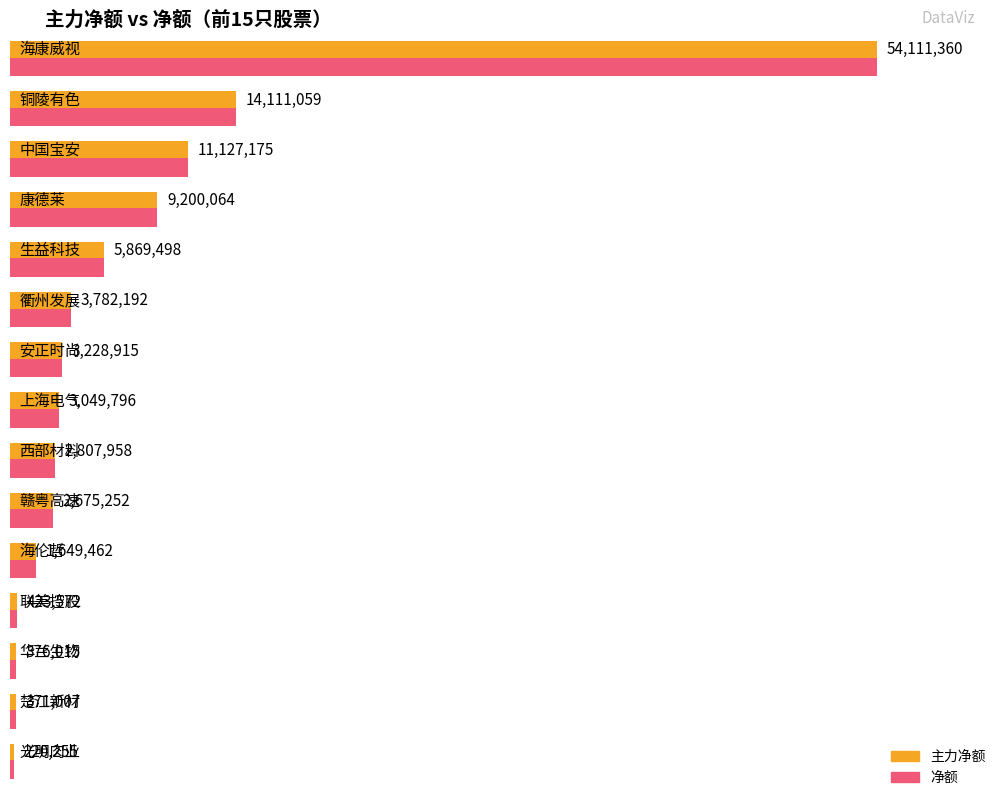

What is the sum of the 主力净额 values at 光明肉业 and 赣粤高速?

2895507